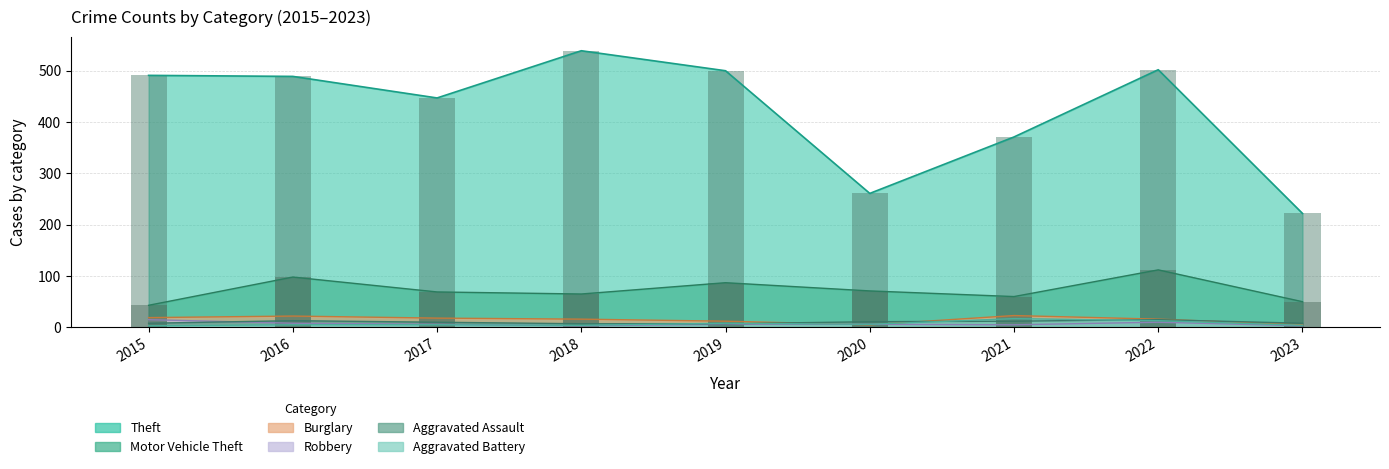

What is the greatest value displayed?

539